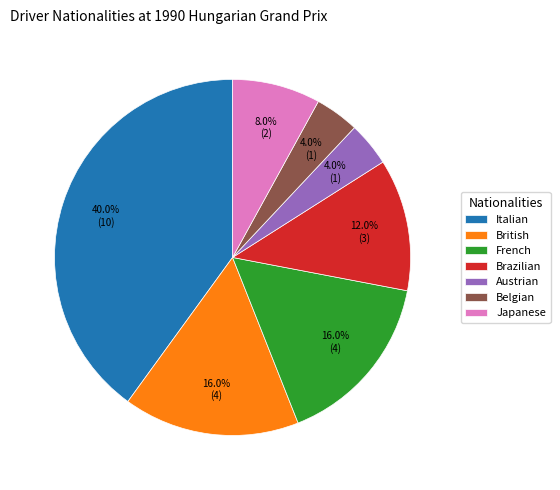

Is there a majority slice in this chart?

No